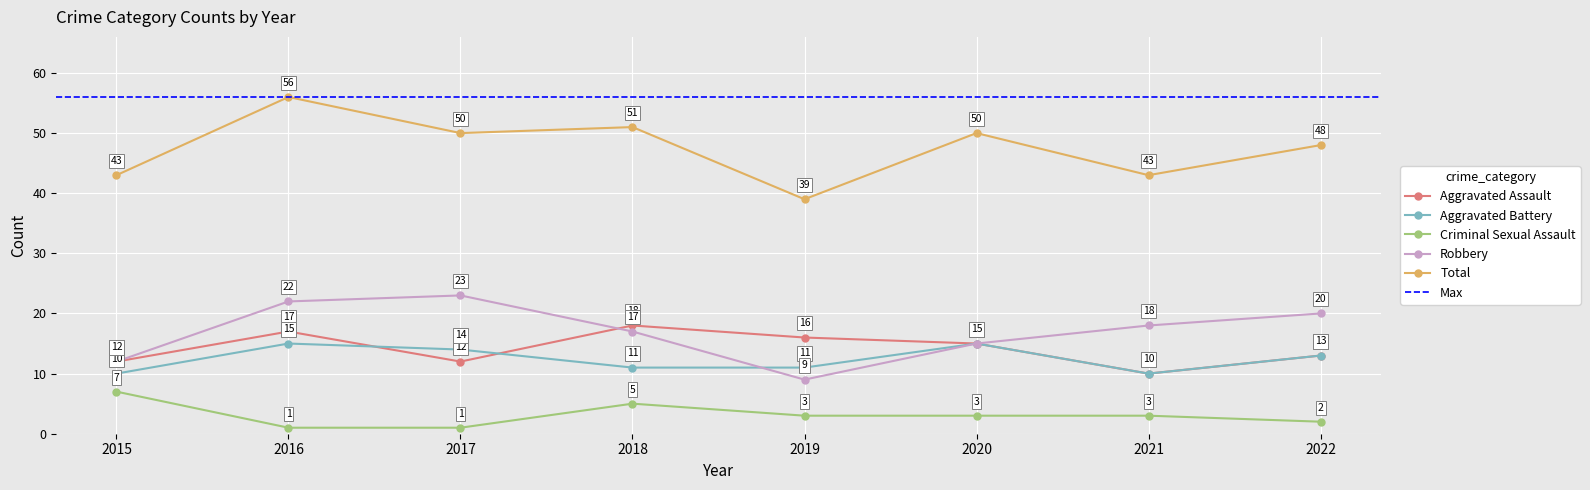

At which category is the sum across all series the highest?

2016